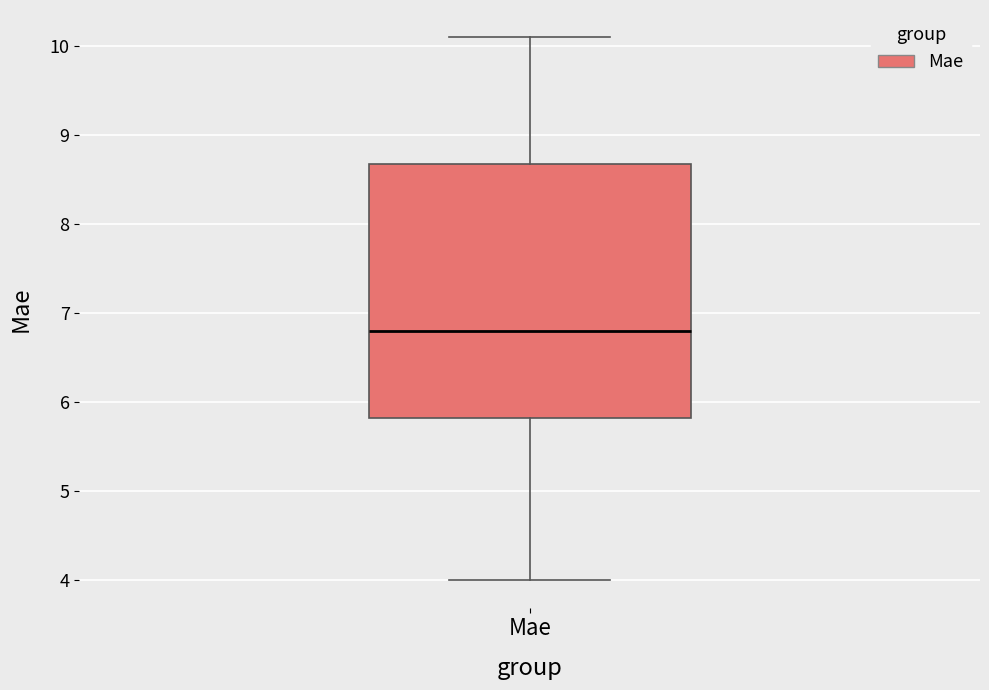

Read this box plot against the y-axis: the position of the median line, the range covered by the box, and the ends of both whiskers. The values are not printed on the chart, so give them approximately, as read against the axis.

median 6.8, box 5.8 to 8.7, whiskers 4.0 to 10.1